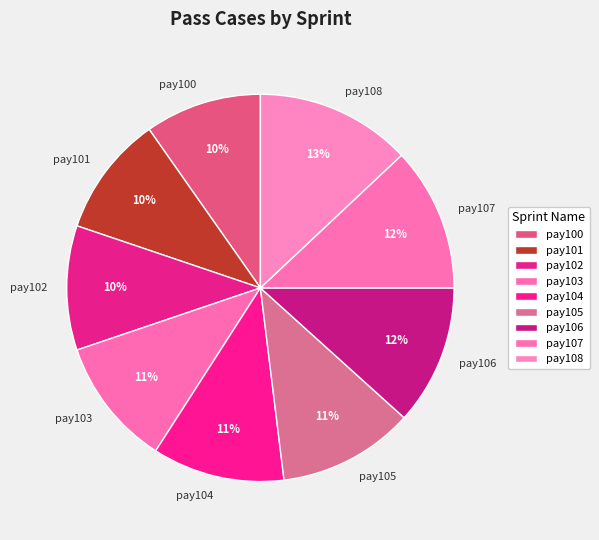

Does pay106 represent more than half of the total?

No